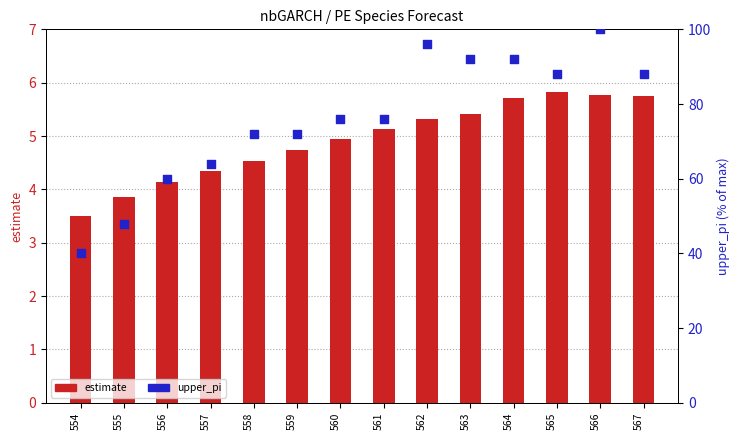

Which series contains the lowest Y value?

estimate